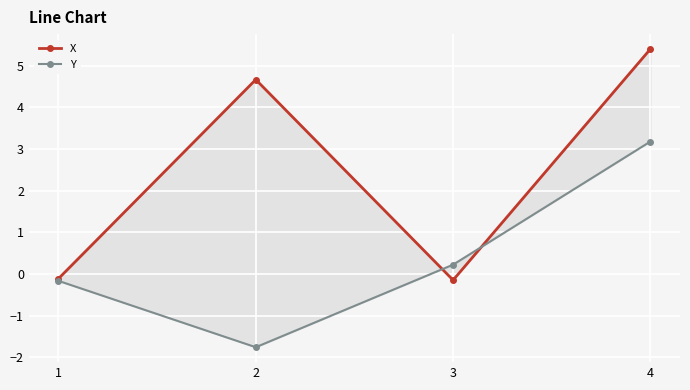

How many positive values does the Y series have?

2